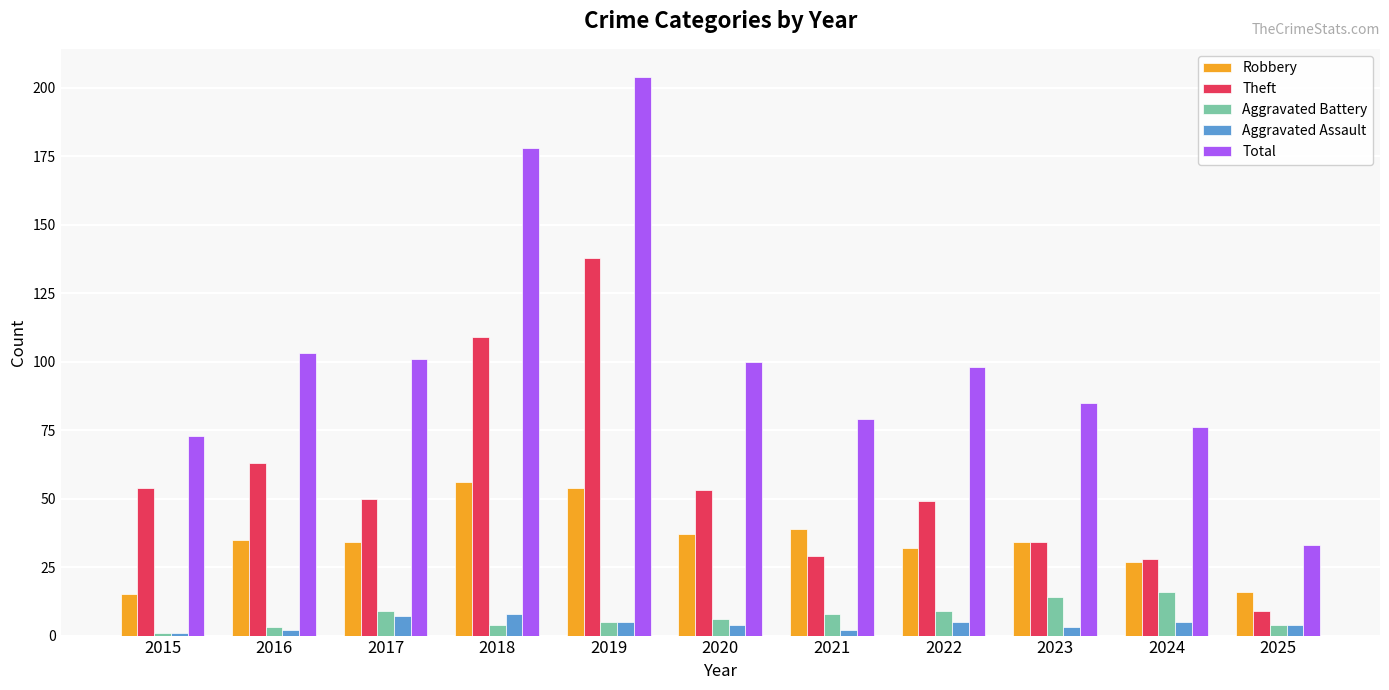

What is the spread (max minus min) of values at 2019?

199